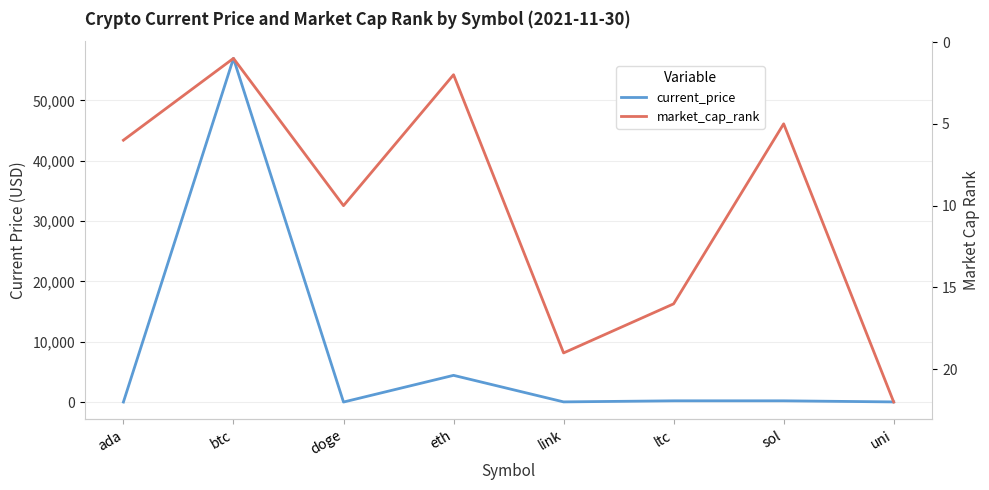

At which category does market_cap_rank reach its first local peak?

doge